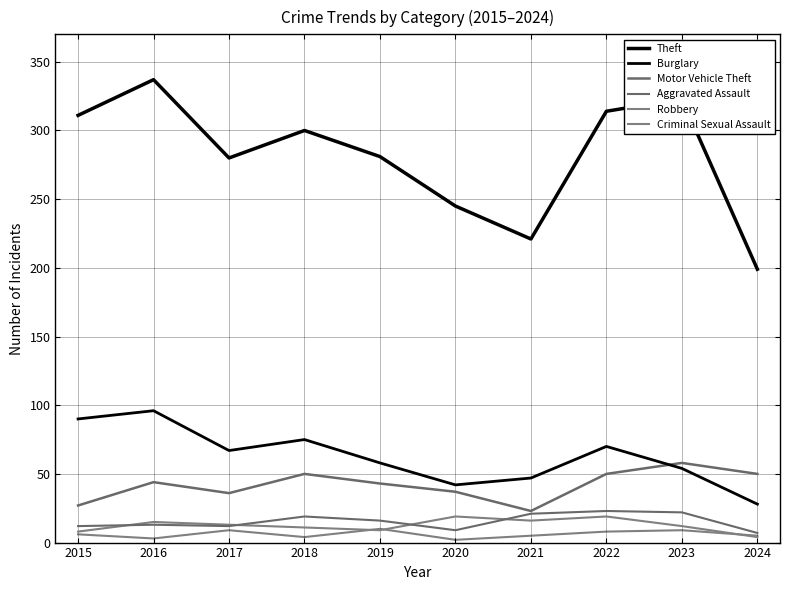

Where is the first local minimum for Theft?

2017